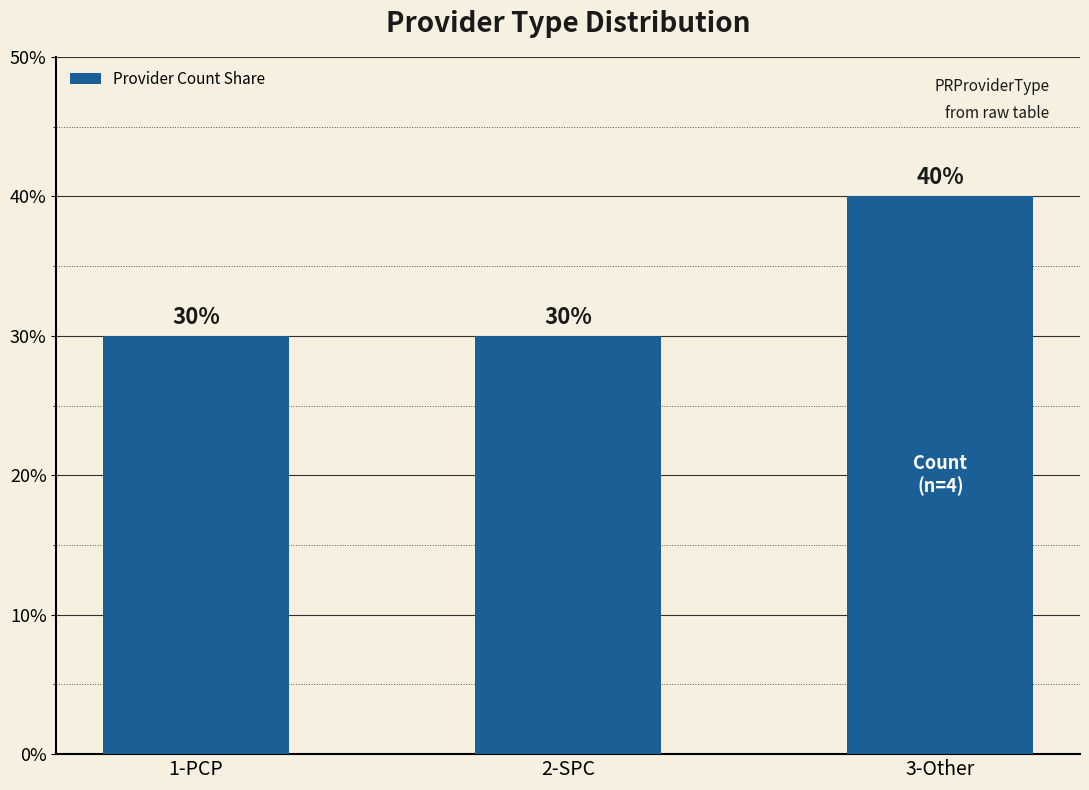

True or false: the data shows 0.5 at 2-SPC.

False